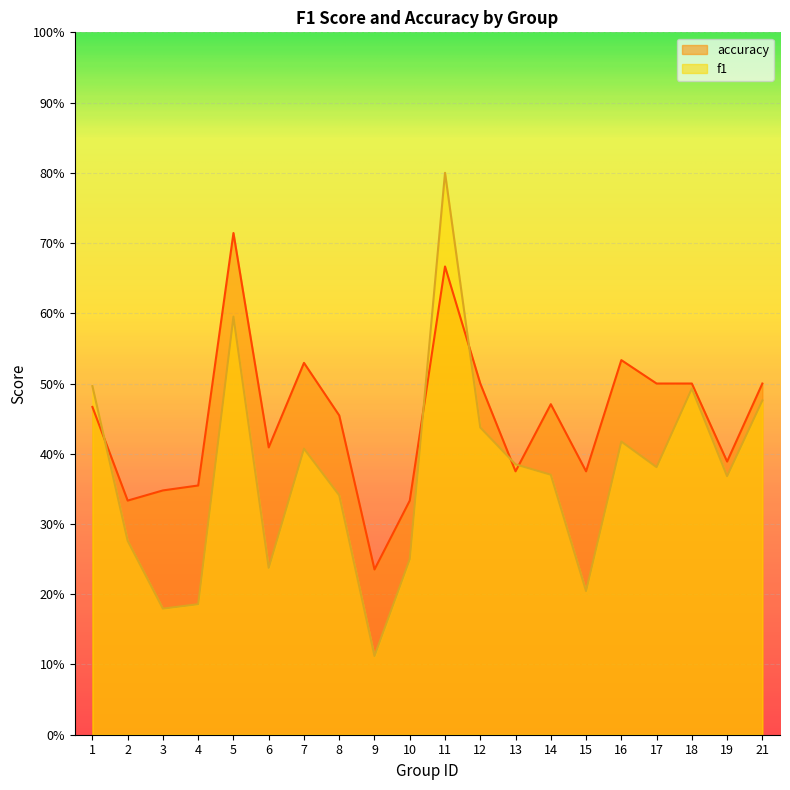

Which series has the widest spread of values?

f1